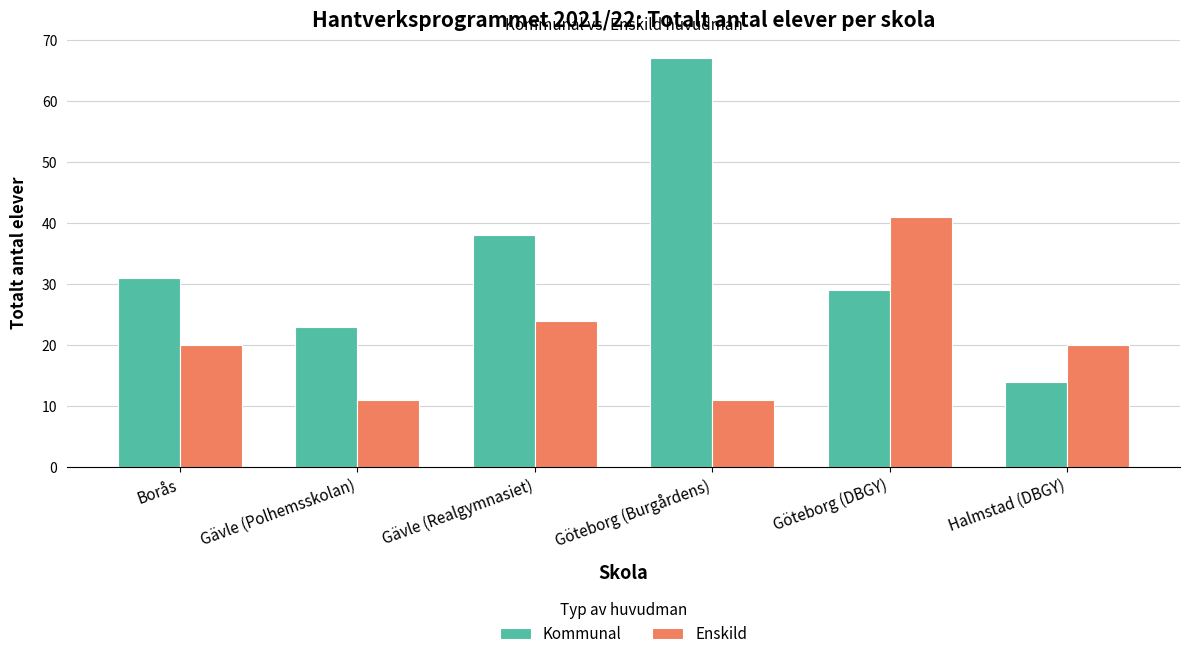

What position from the right is Göteborg (DBGY)?

2